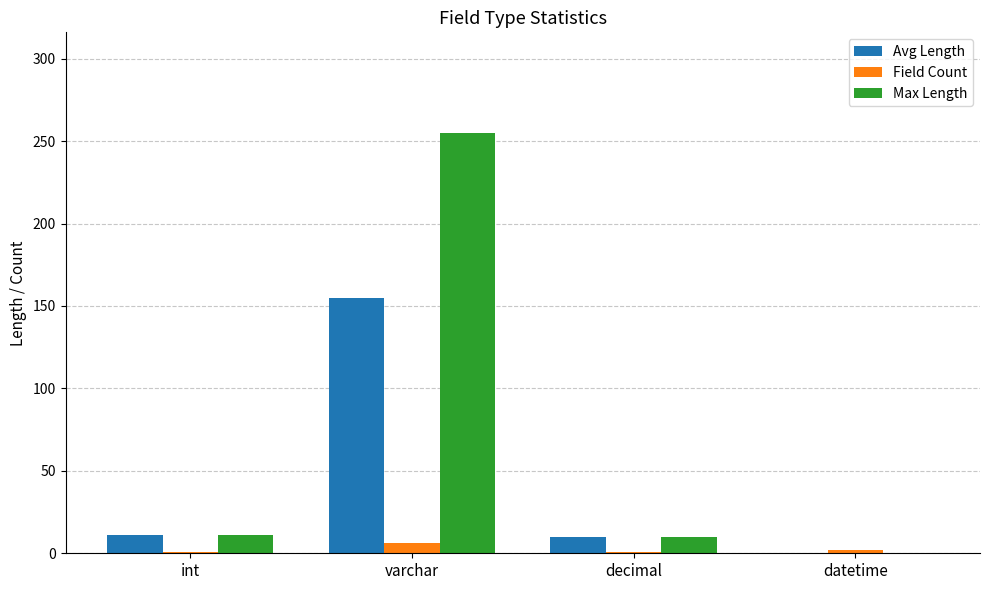

The value of Field Count at decimal is 1. True or false?

True